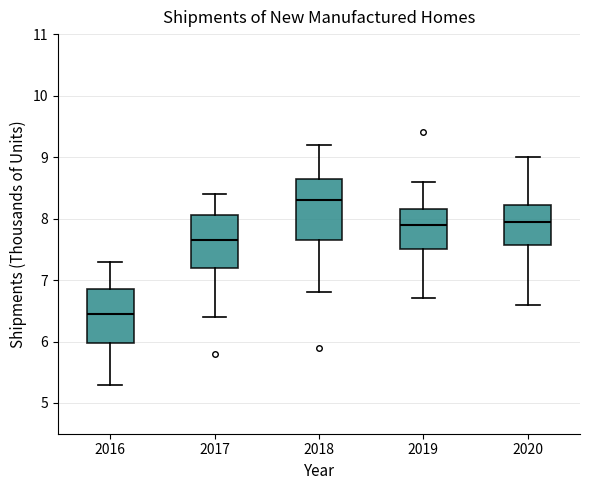

Which box's median line is the highest?

2018